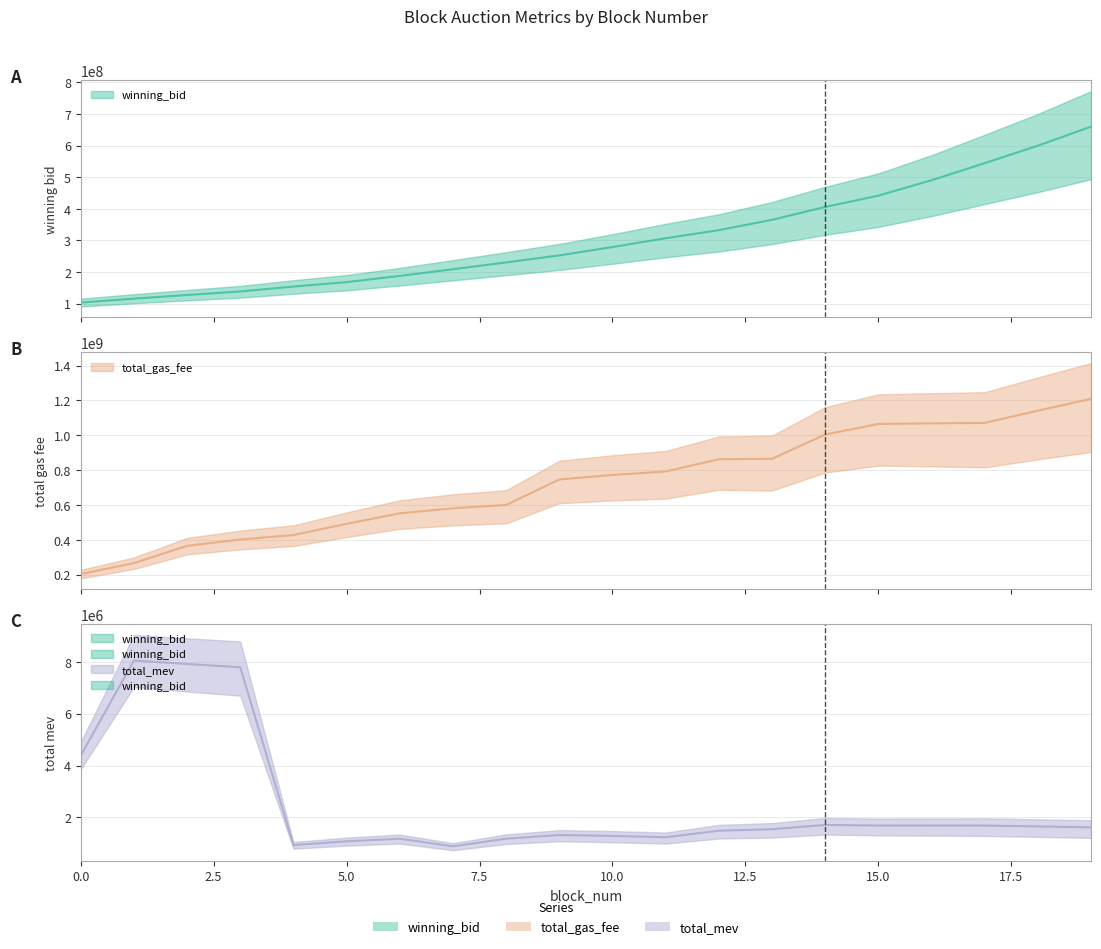

What is the value of the total_gas_fee point at the 2nd from the left?

266238009.0